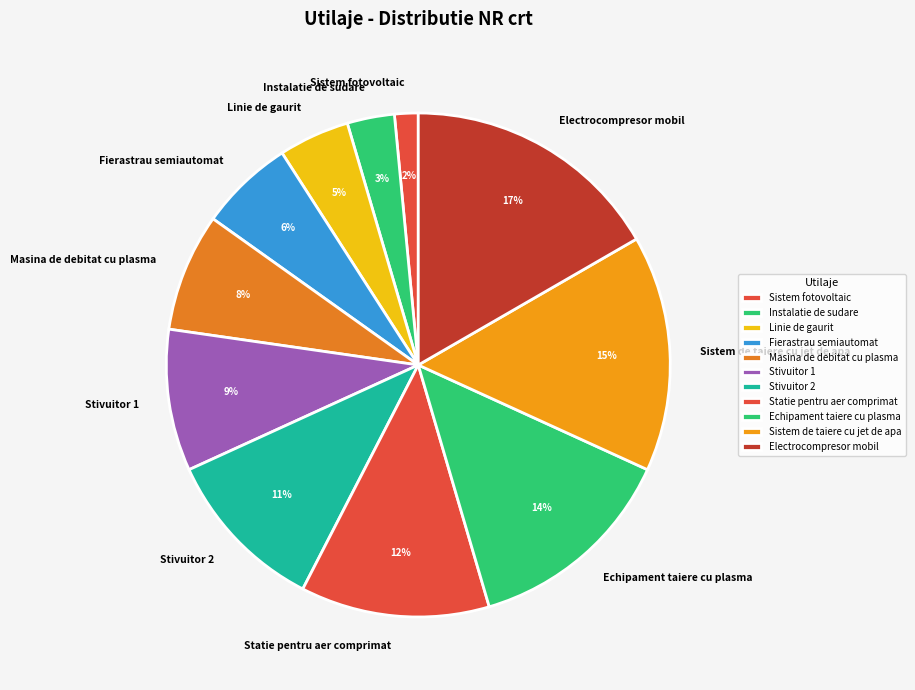

Is it true that Statie pentru aer comprimat is 12% of the pie?

True